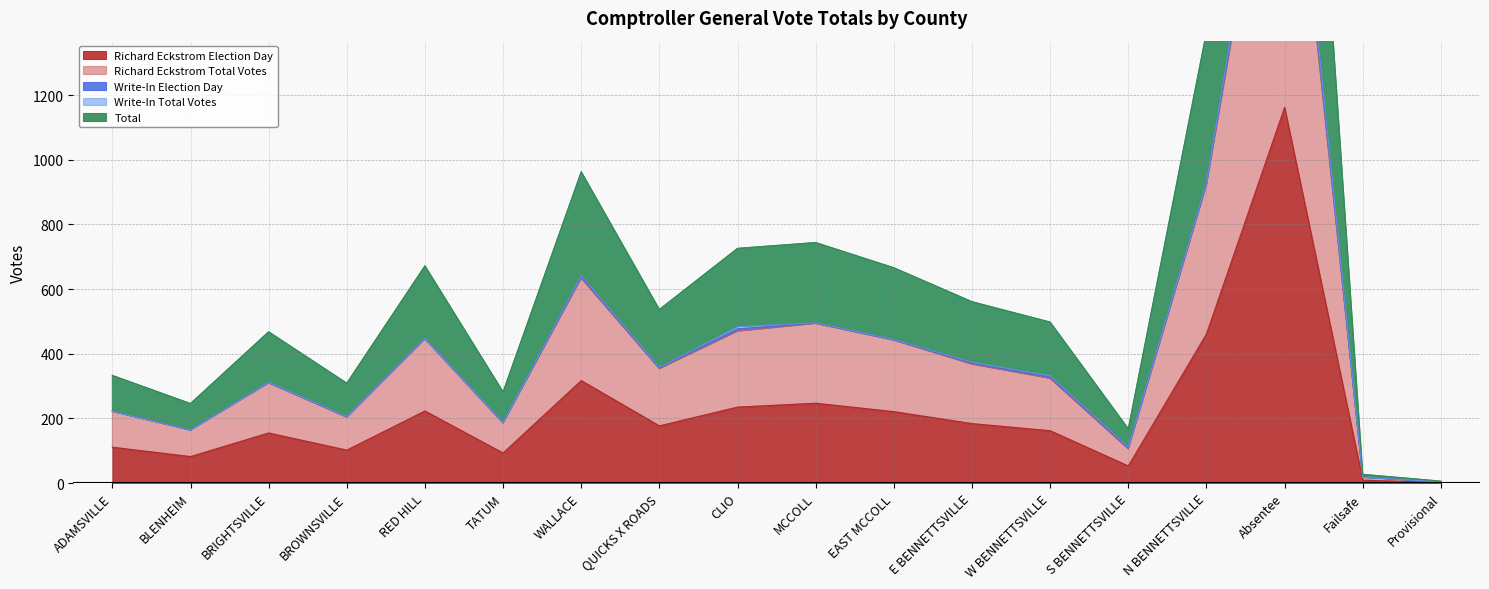

What is the total value across all series at N BENNETTSVILLE?

2778